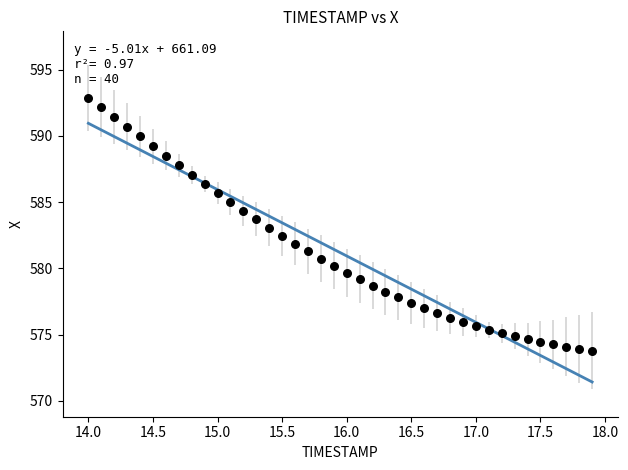

What is the range of X values (max minus min)?

3.9